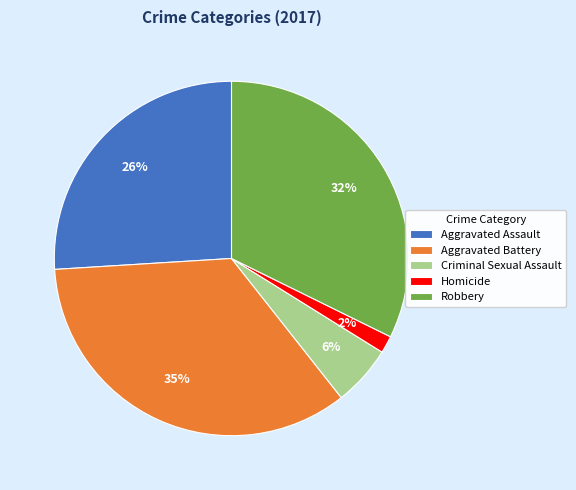

How many segments does this pie chart have?

5